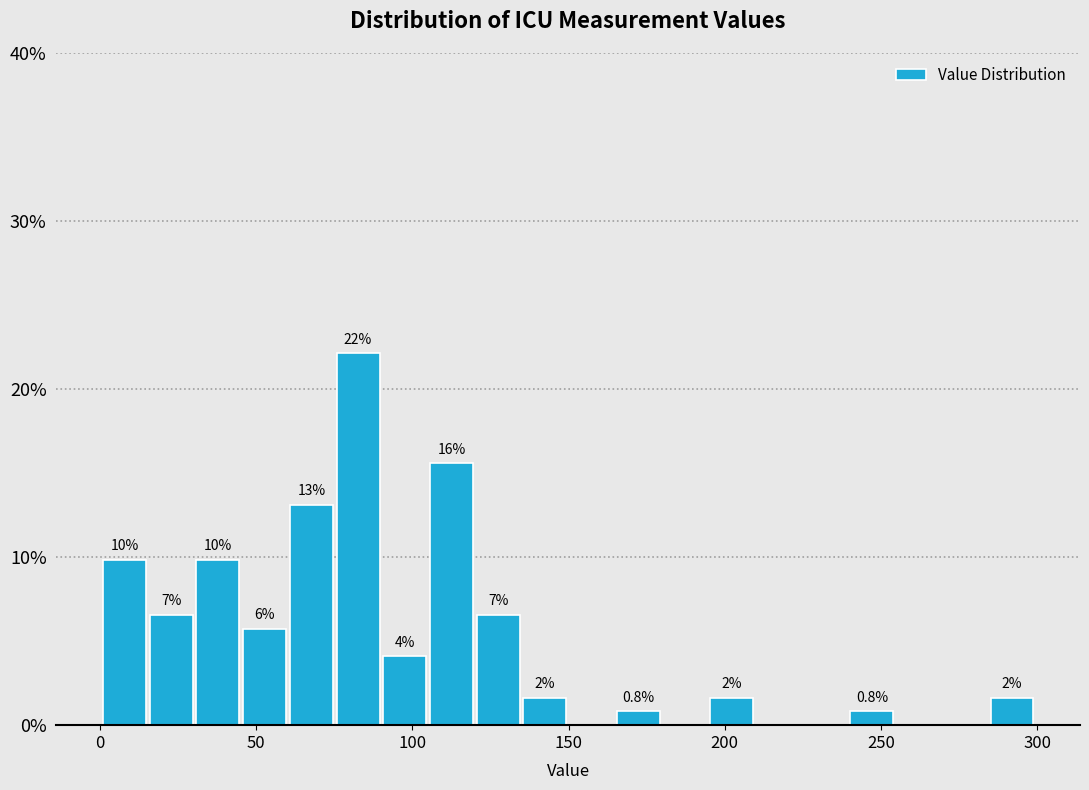

Read against the x-axis, roughly where is the centre of the tallest bar?

85